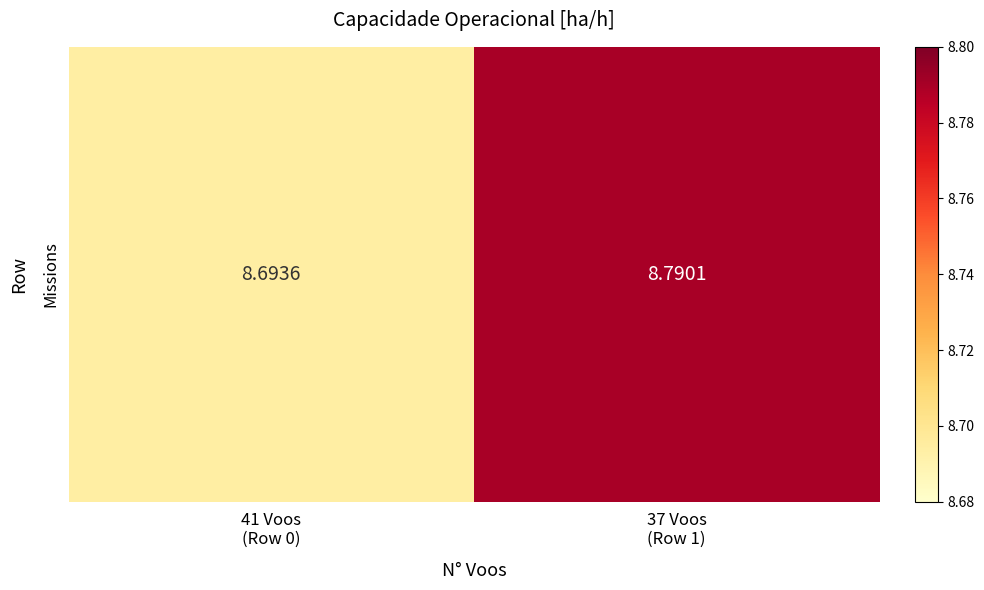

Reading left to right, list all the values displayed in this chart.

8.7	8.8